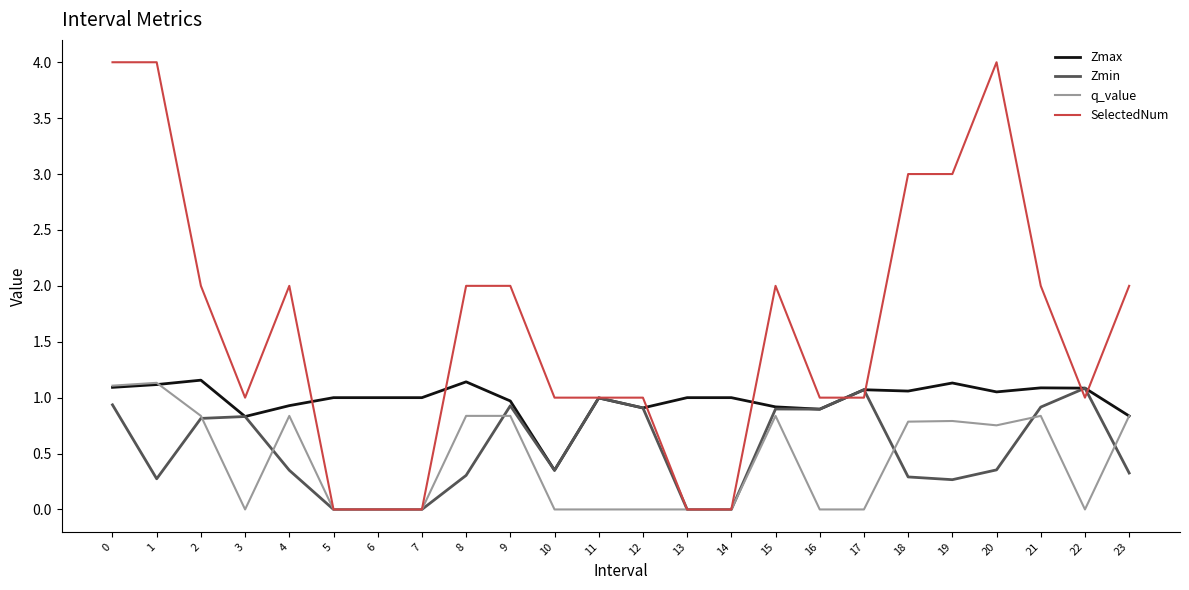

Is the value of q_value at 19 greater than the value of Zmin at 7?

Yes